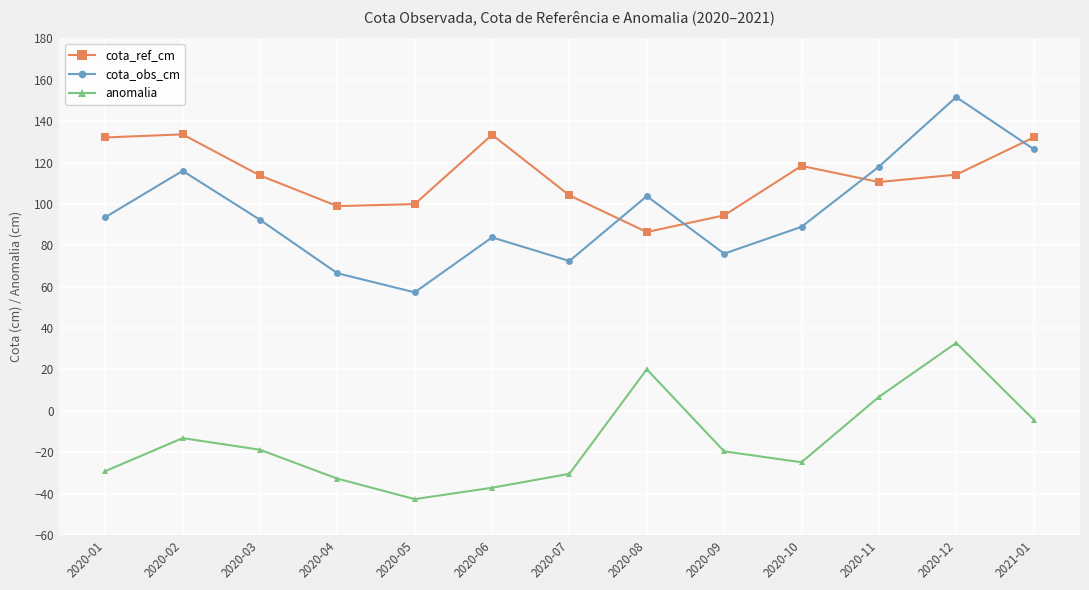

What is the highest value of the cota_ref_cm series?

133.6